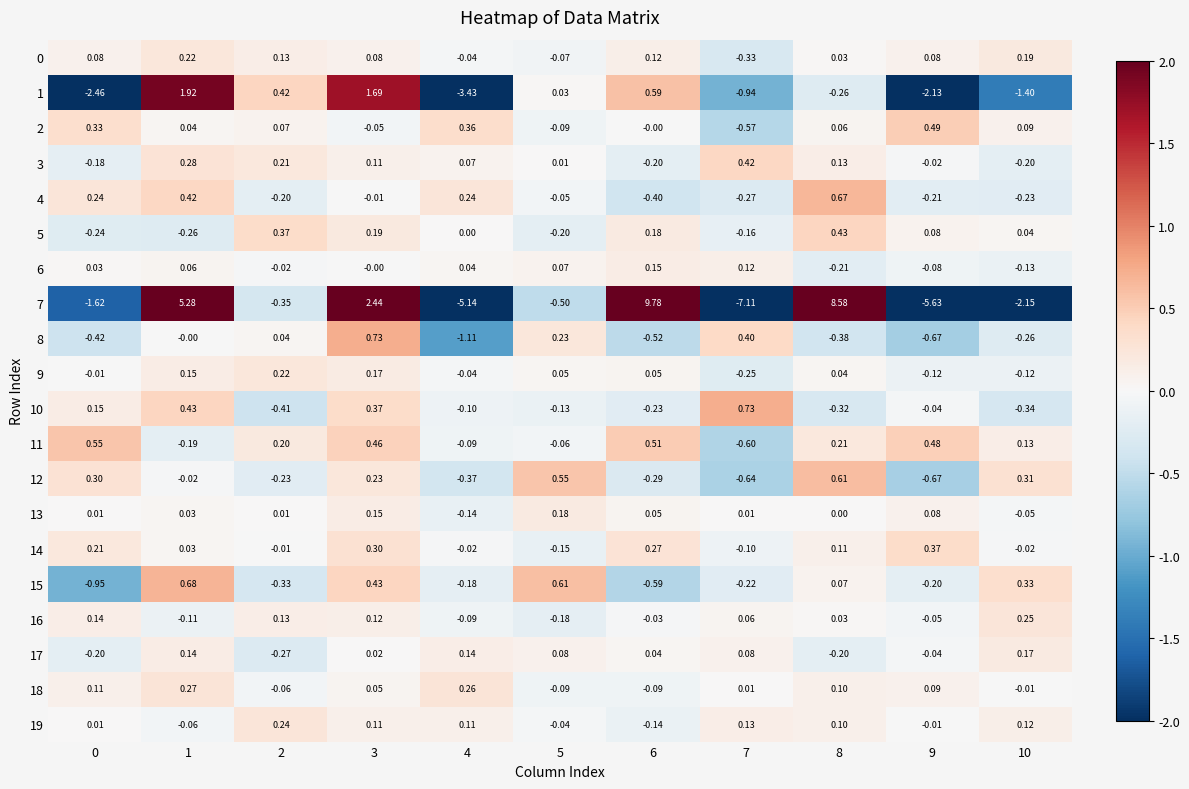

Is the value of 5 at 8 greater than the value of 10 at 3?

Yes